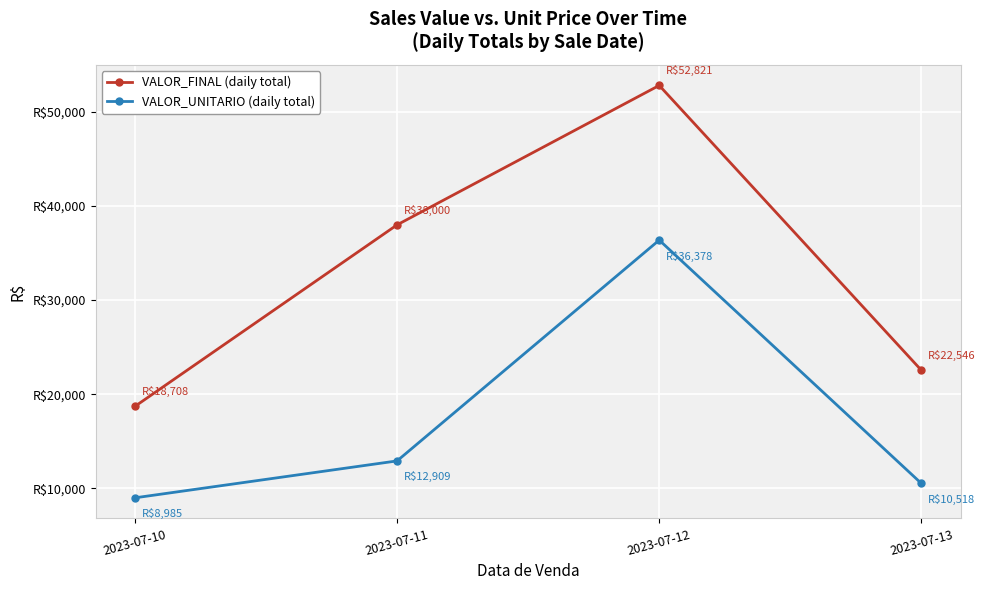

Does the chart have visible grid lines?

Yes